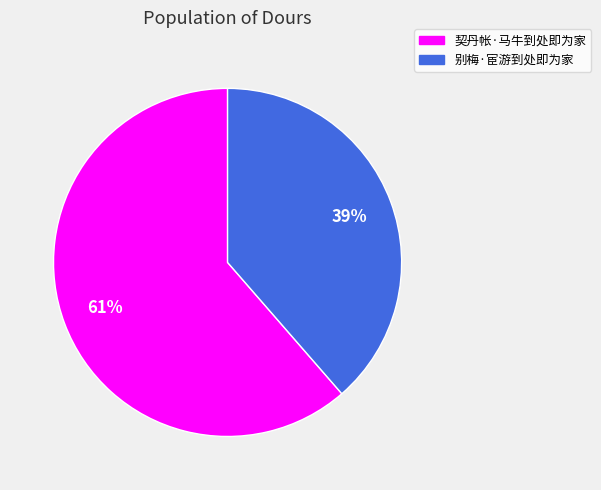

How many segments does this pie chart have?

2